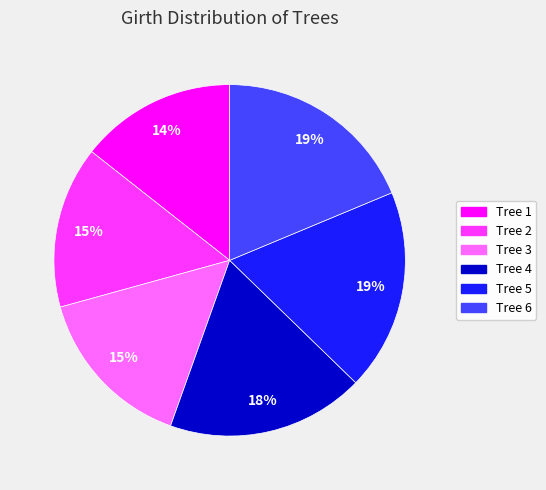

Is there any slice that represents more than half of the pie?

No